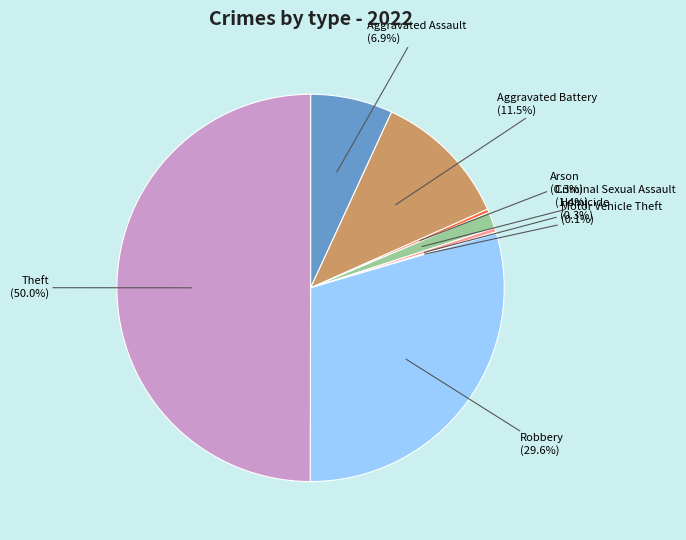

To the nearest percent, what is the difference between the largest and smallest slice percentages?

50%